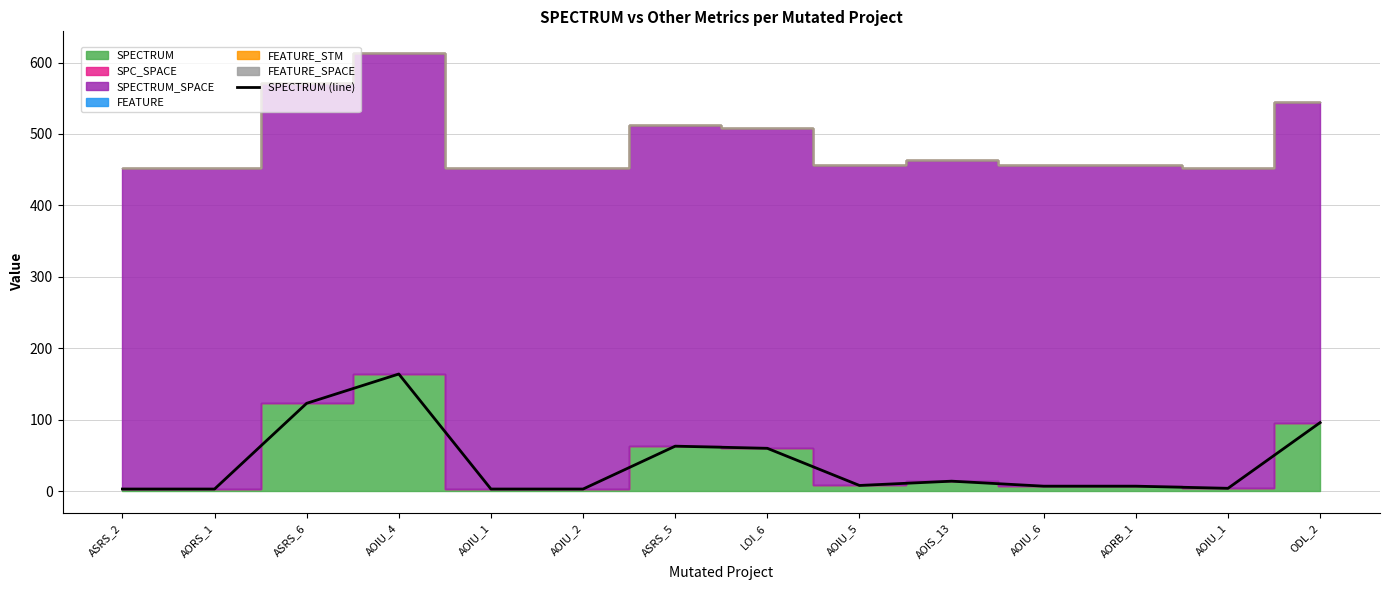

Does the chart display data point markers on the line(s)?

No